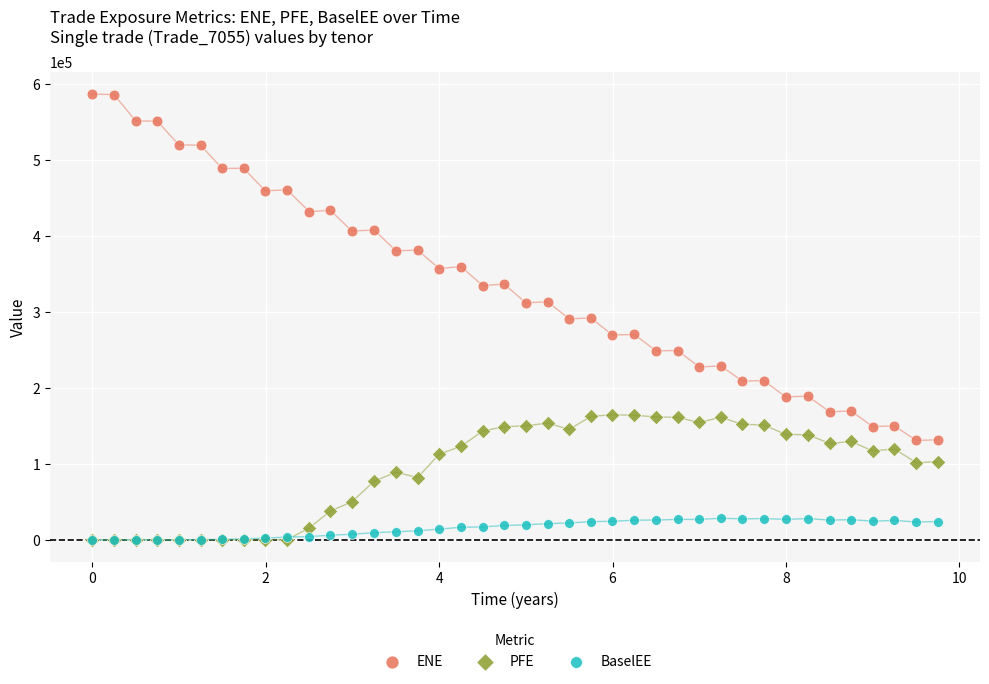

Which series reaches the maximum Y coordinate?

ENE